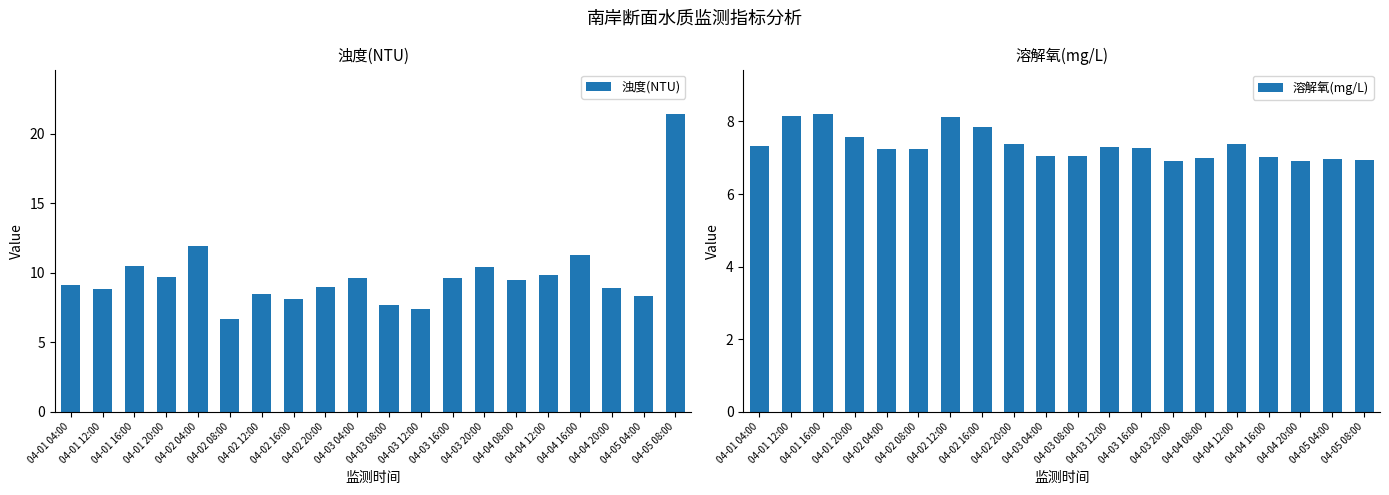

What is the difference between the 溶解氧(mg/L) values at 04-04 12:00 and 04-04 16:00?

0.4